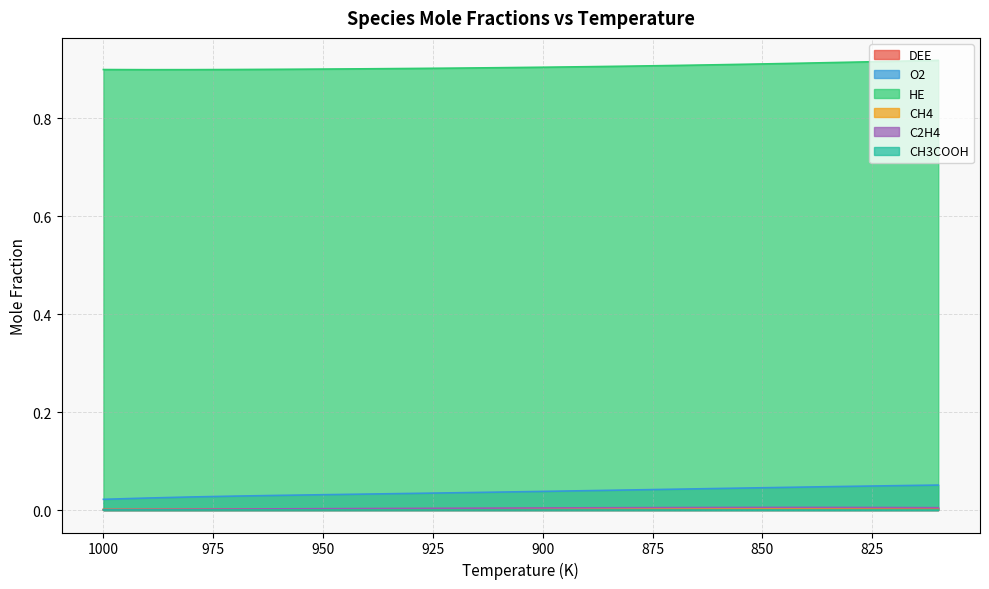

How many interior local valleys does the HE series have?

1